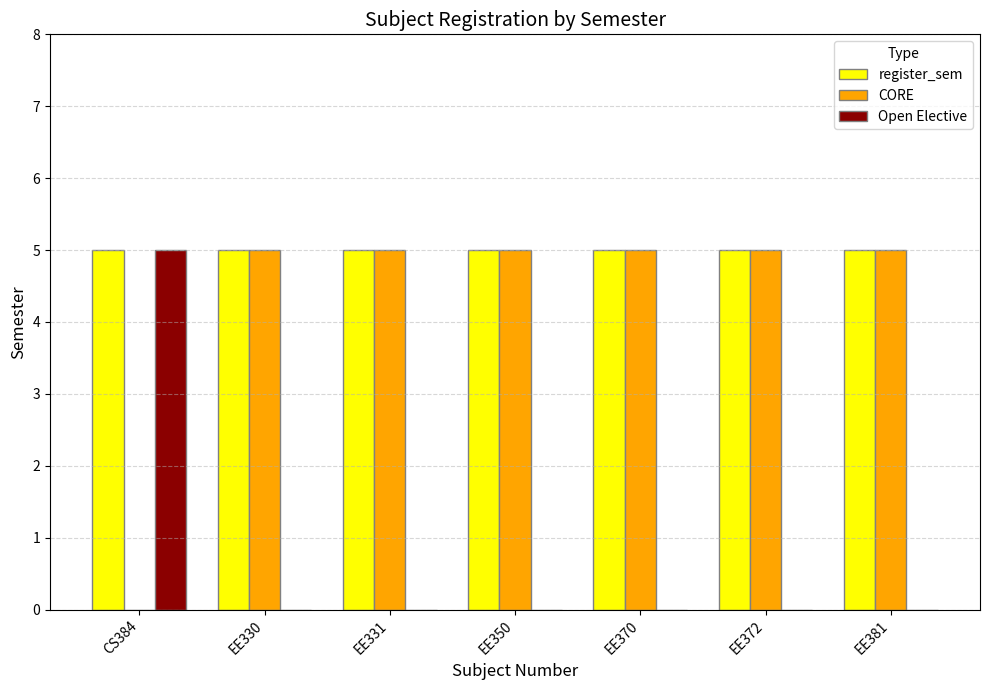

What is the total value across all series at EE372?

10